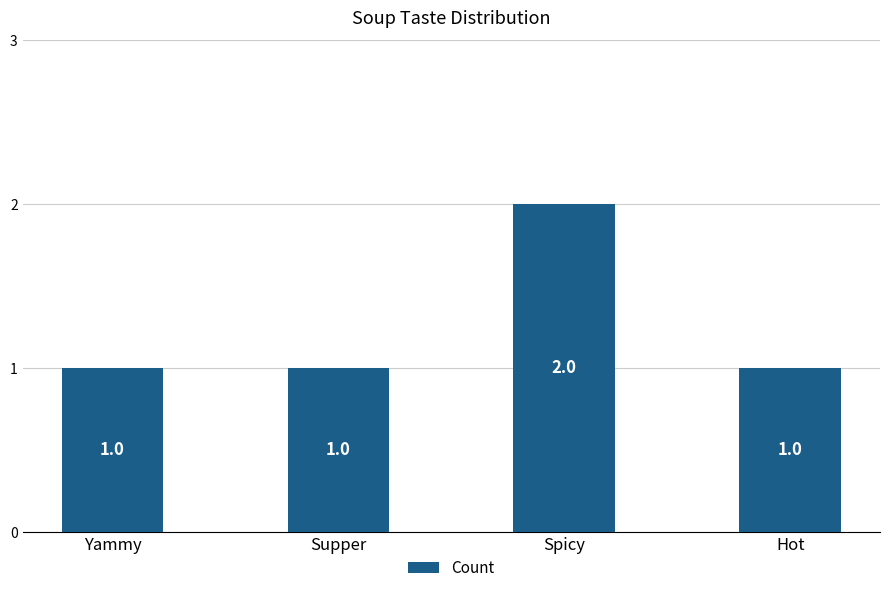

What position from the right is Yammy?

4